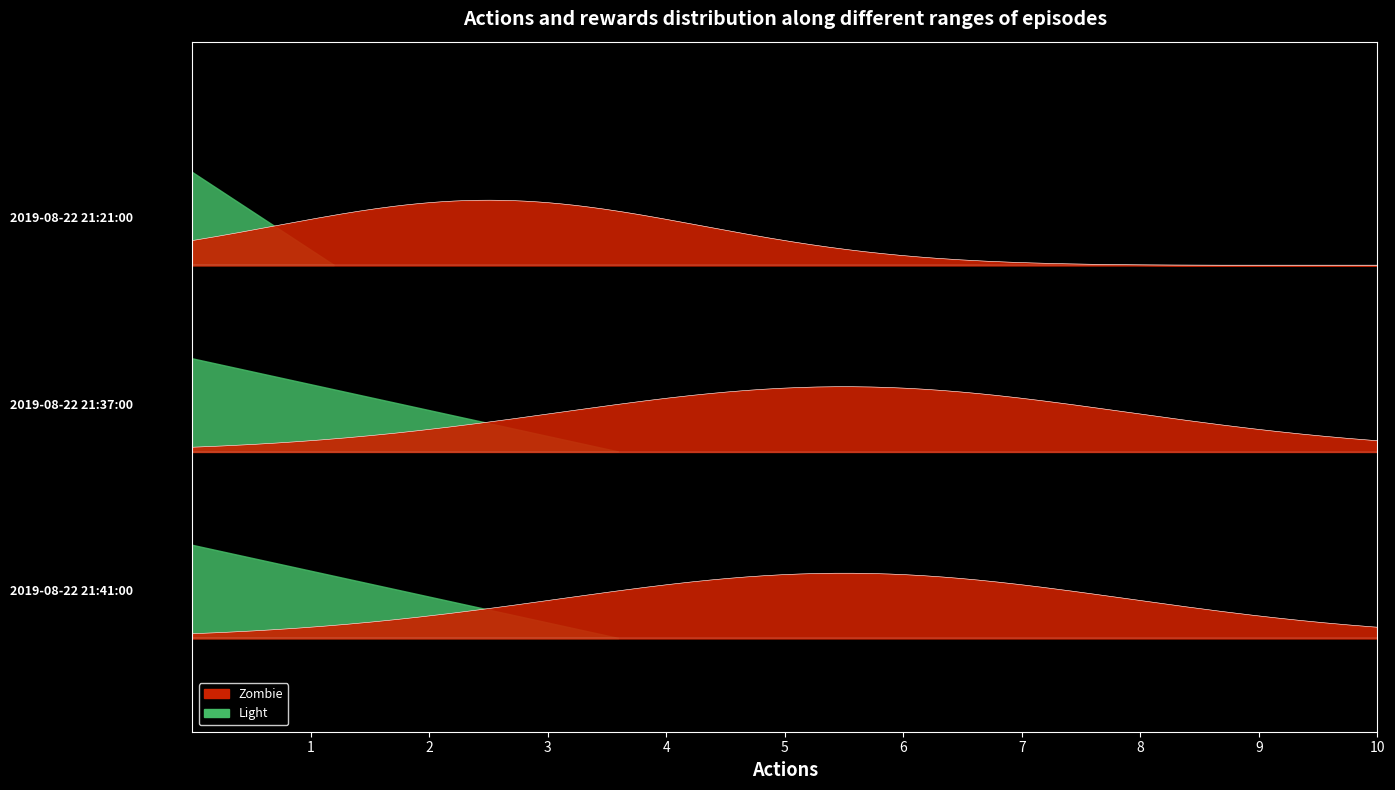

Reading right to left, list all the values displayed in this chart.

3	3	1